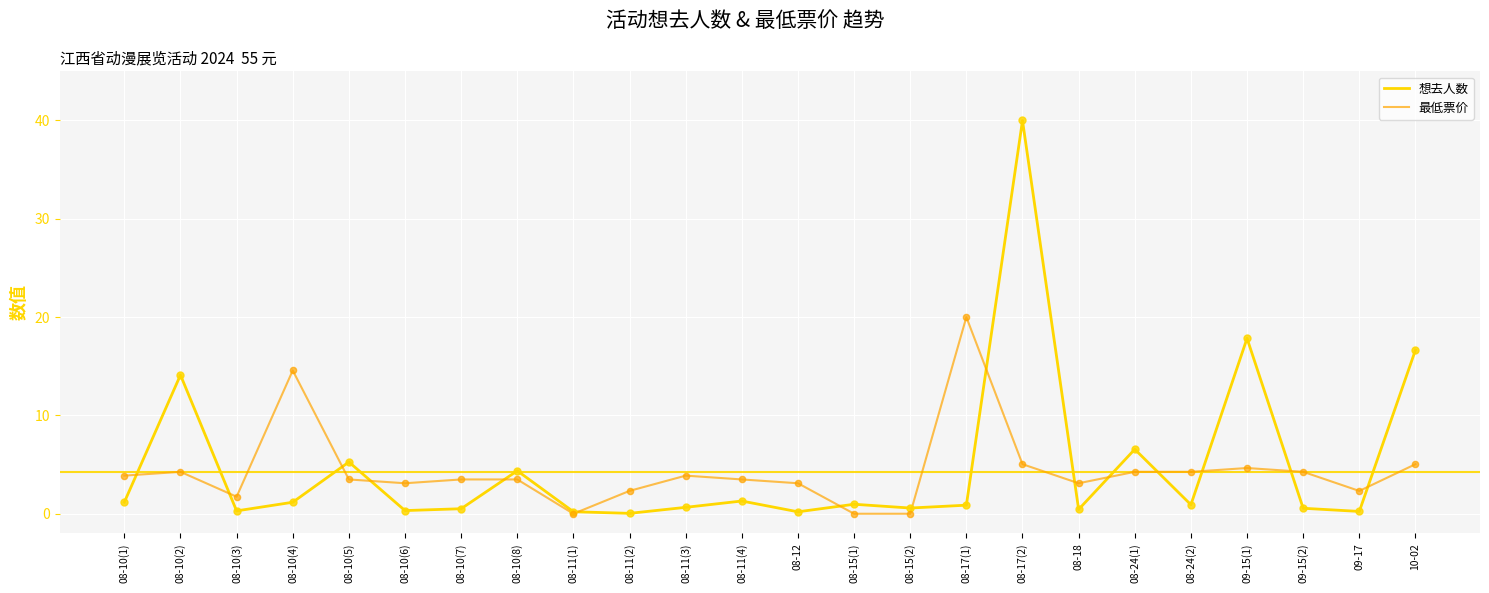

Is the value of 想去人数 at 08-10(8) greater than the value of 最低票价 at 08-18?

Yes